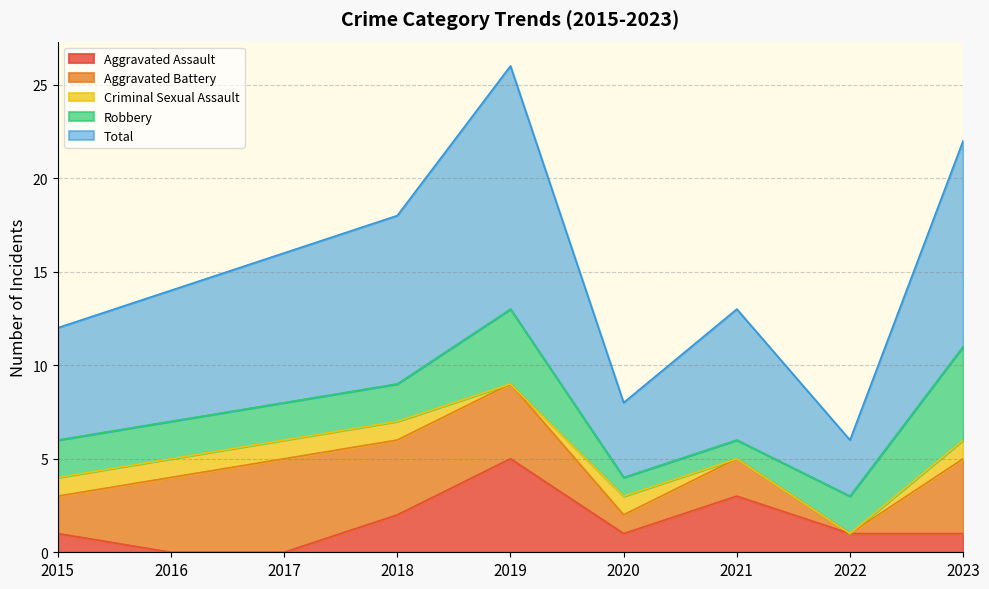

Which series has the largest total across all categories?

Total